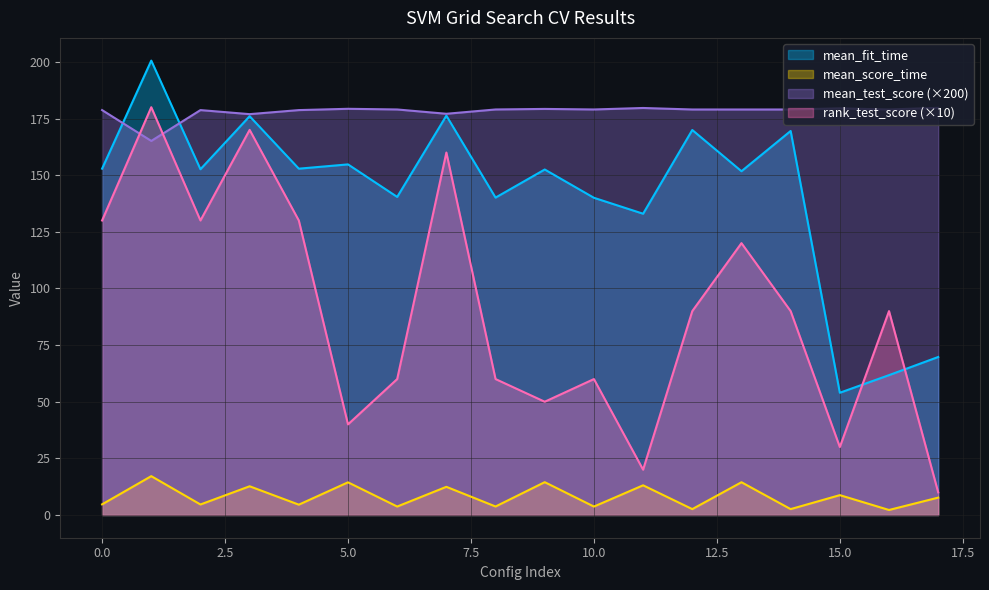

True or false: mean_score_time and mean_fit_time intersect in this chart.

False